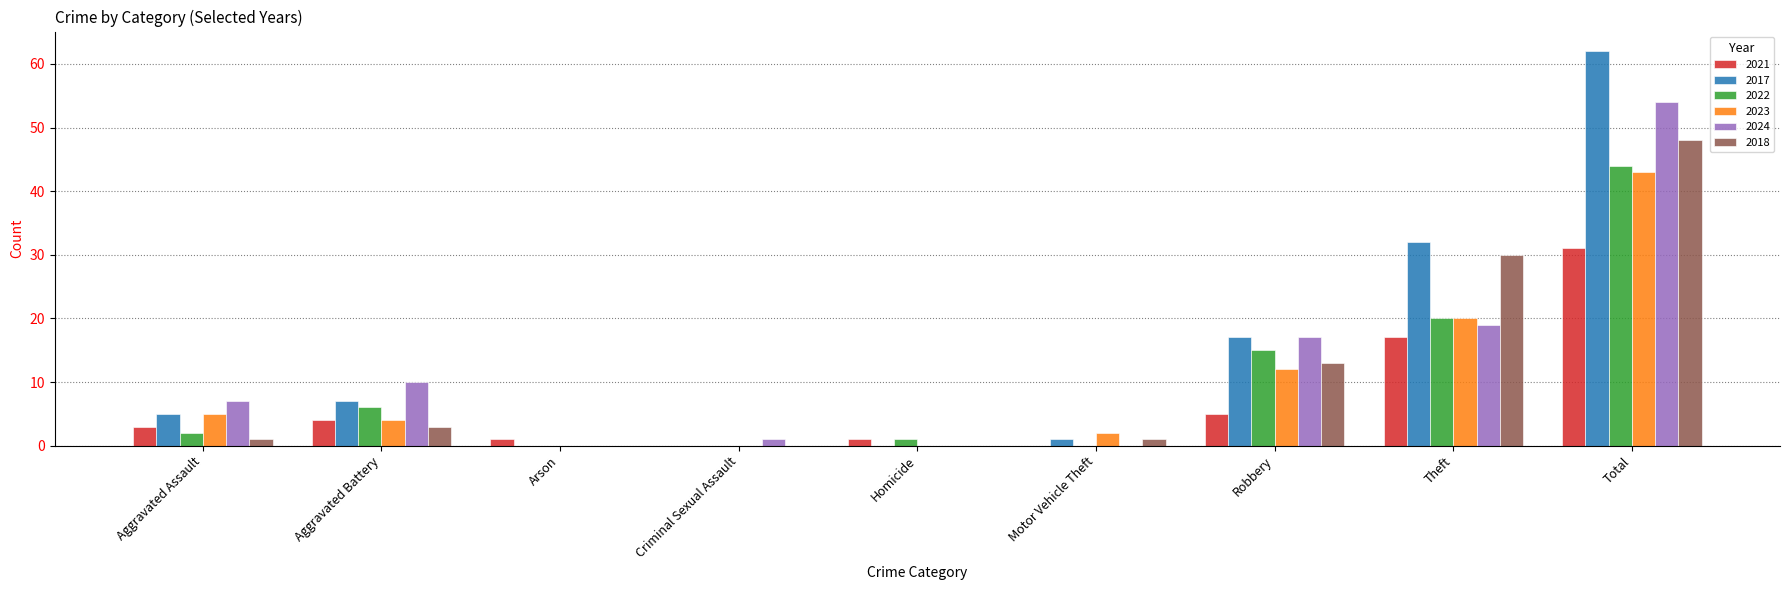

Reading right to left, extract all data points from this chart.

2021: 31	17	5	0	1	0	1	4	3
2017: 62	32	17	1	0	0	0	7	5
2022: 44	20	15	0	1	0	0	6	2
2023: 43	20	12	2	0	0	0	4	5
2024: 54	19	17	0	0	1	0	10	7
2018: 48	30	13	1	0	0	0	3	1